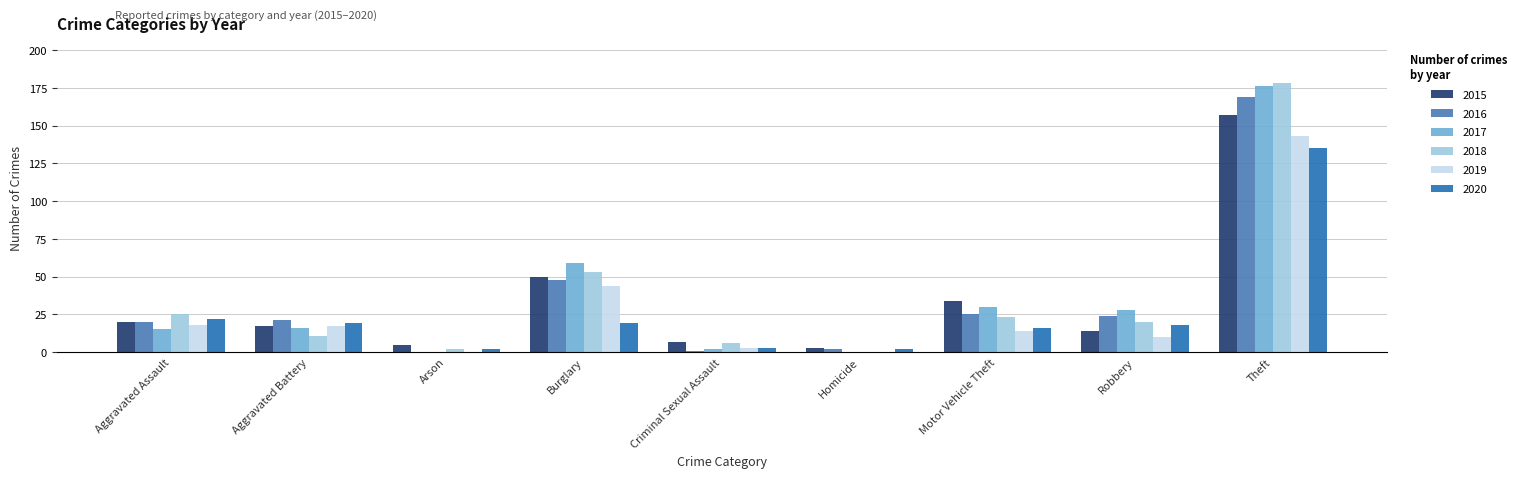

Is the value of 2020 at Homicide greater than the value of 2019 at Aggravated Battery?

No